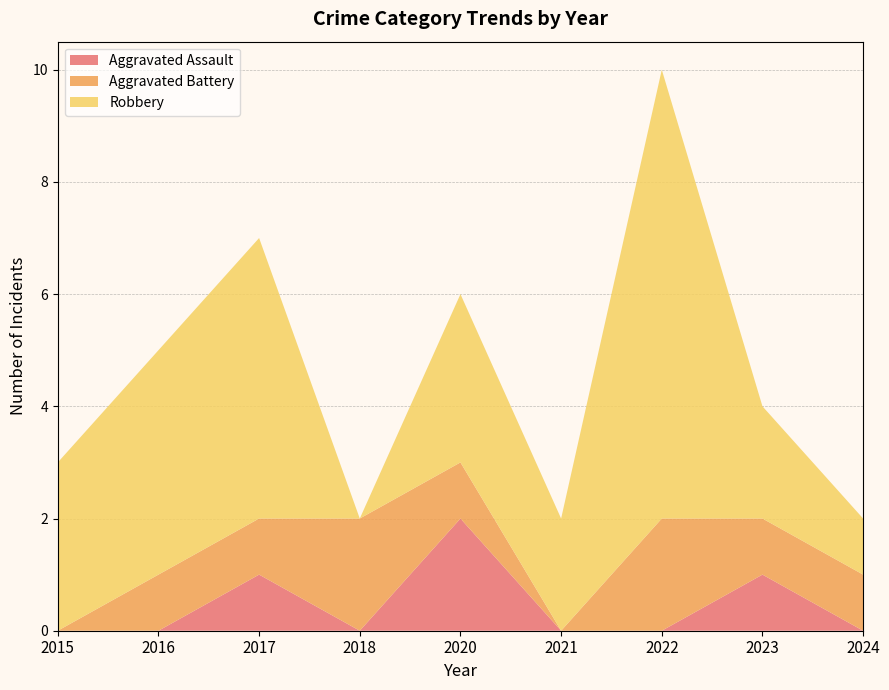

Reading left to right, what are all the values shown in this chart?

Aggravated Assault: 0	0	1	0	2	0	0	1	0
Aggravated Battery: 0	1	1	2	1	0	2	1	1
Robbery: 3	4	5	0	3	2	8	2	1